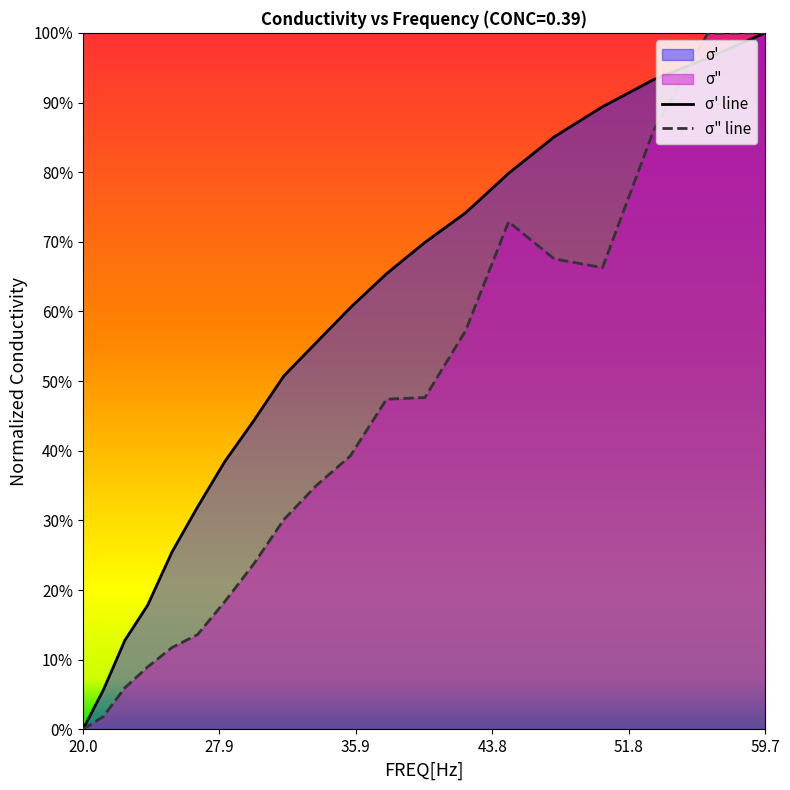

The value of sigma_double_prime at 44.7744 is 0.3. True or false?

False